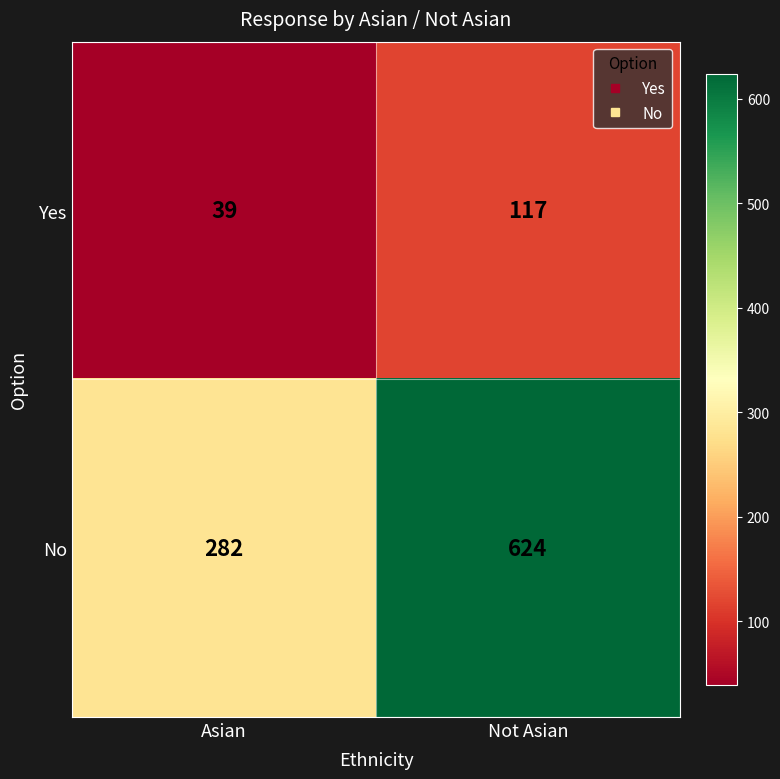

At which category is the sum across all series the highest?

Not Asian